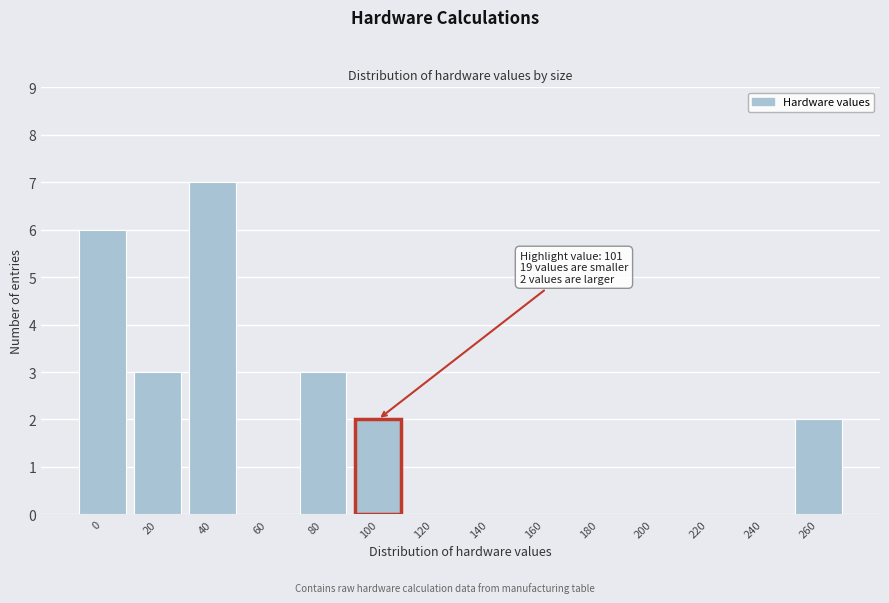

Reading left to right, extract all data points from this chart.

0=6	20=3	40=7	60=0	80=3	100=2	120=0	140=0	160=0	180=0	200=0	220=0	240=0	260=2